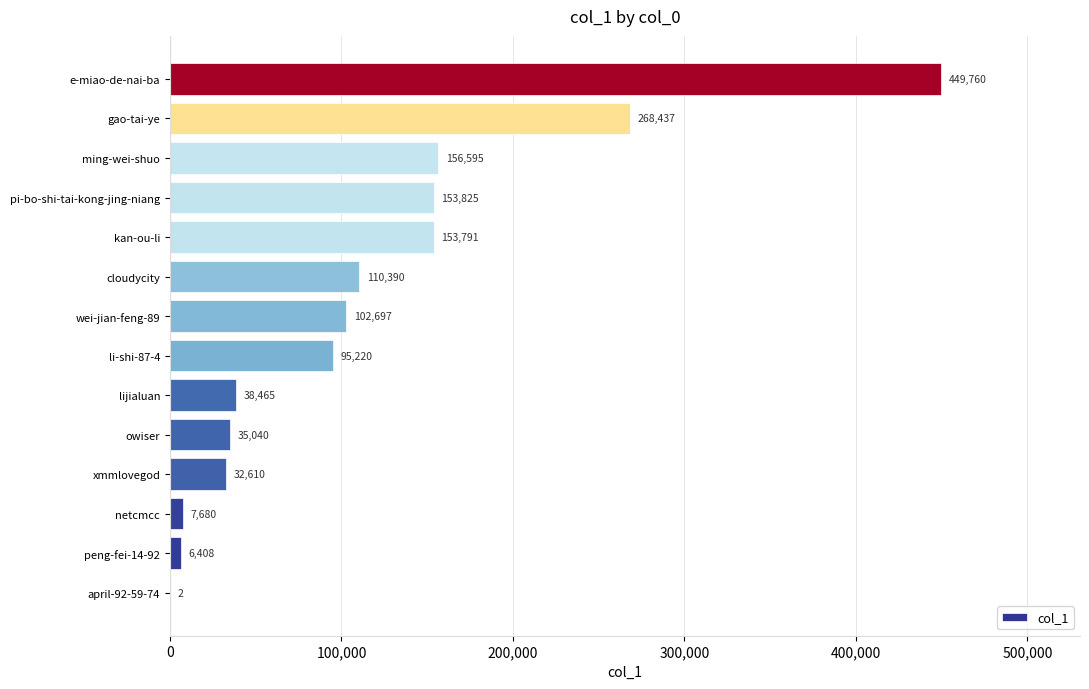

What is the greatest value displayed?

449760